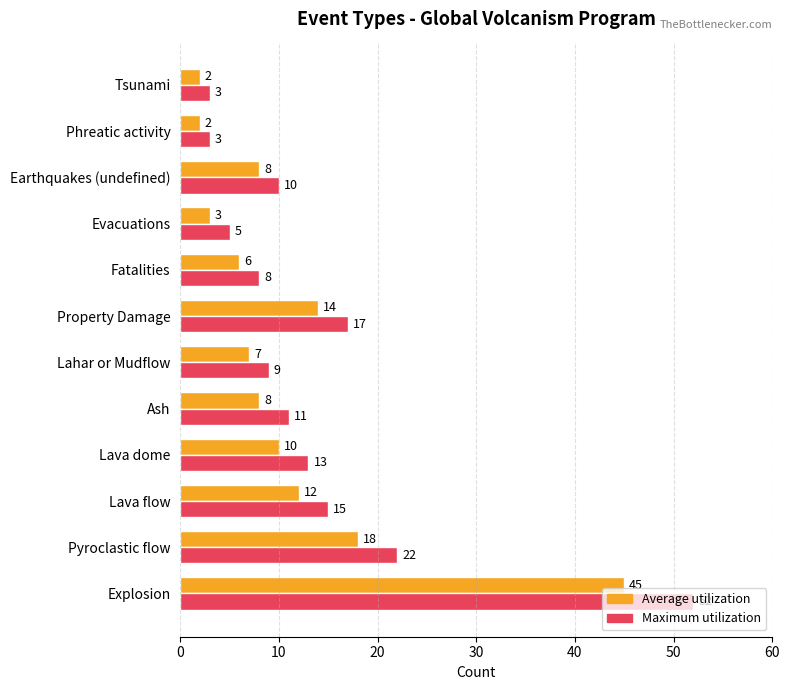

Which series has the largest range (max minus min)?

Maximum utilization